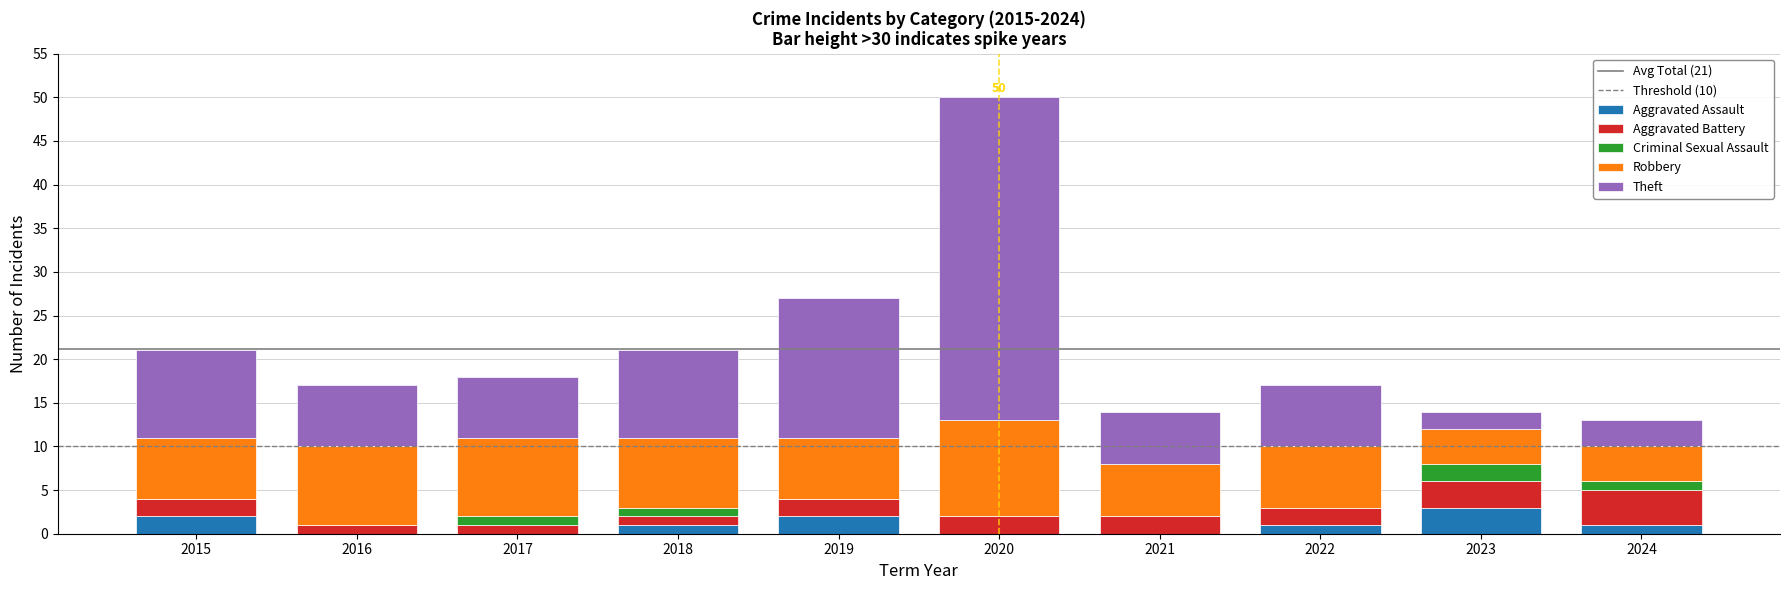

What is the sum of all Aggravated Assault values?

10